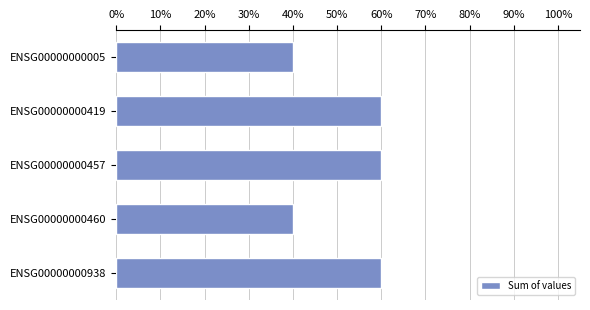

What is the sum of all values?

2.6